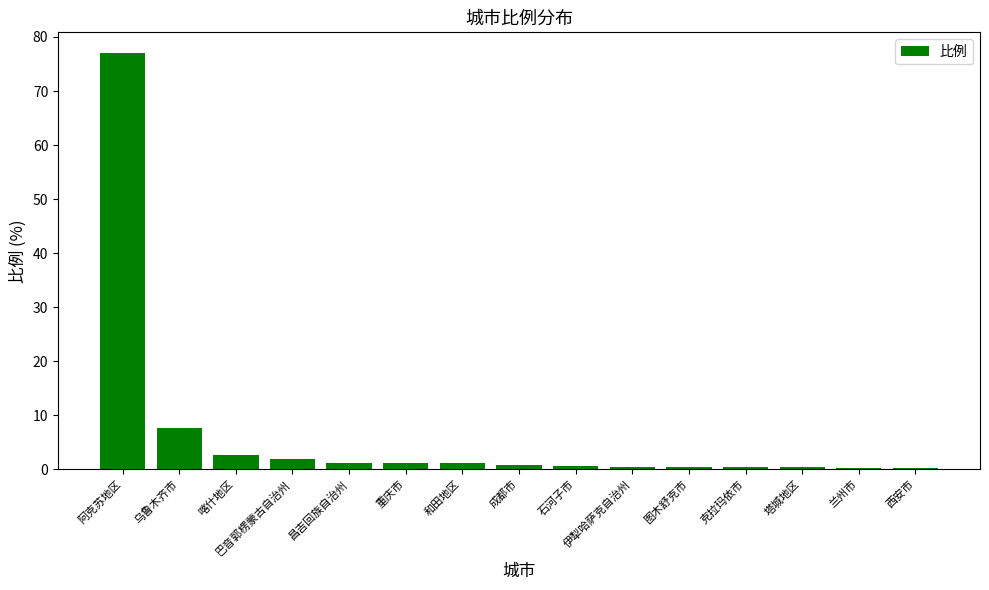

What is the maximum value shown in the chart?

77.0